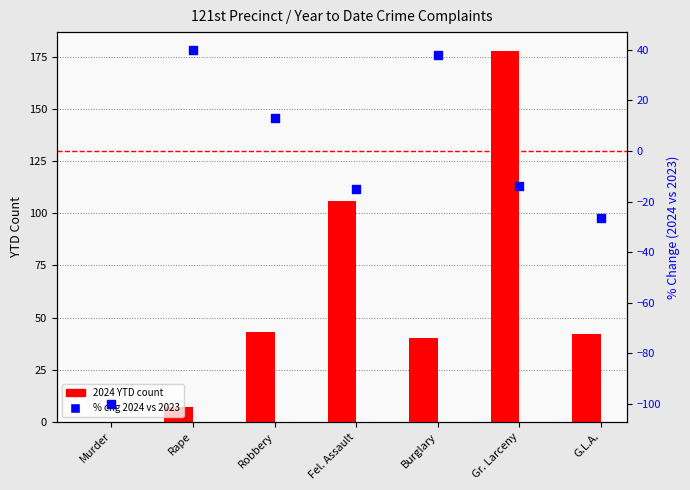

What is the total value across all series at Murder?

-100.0